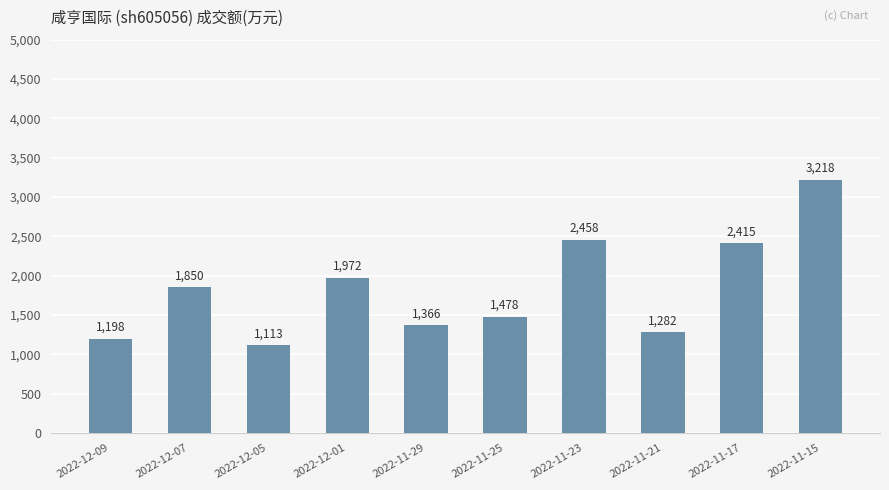

Where is the data nearest to the value 2165?

2022-12-01